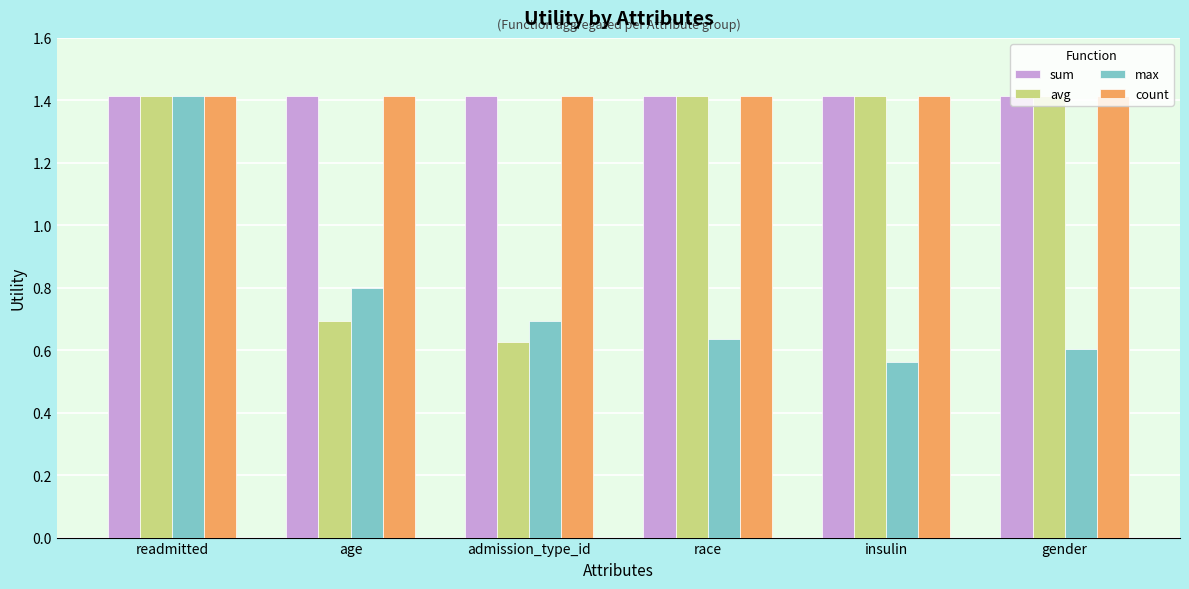

What is the maximum value shown in the chart?

1.4